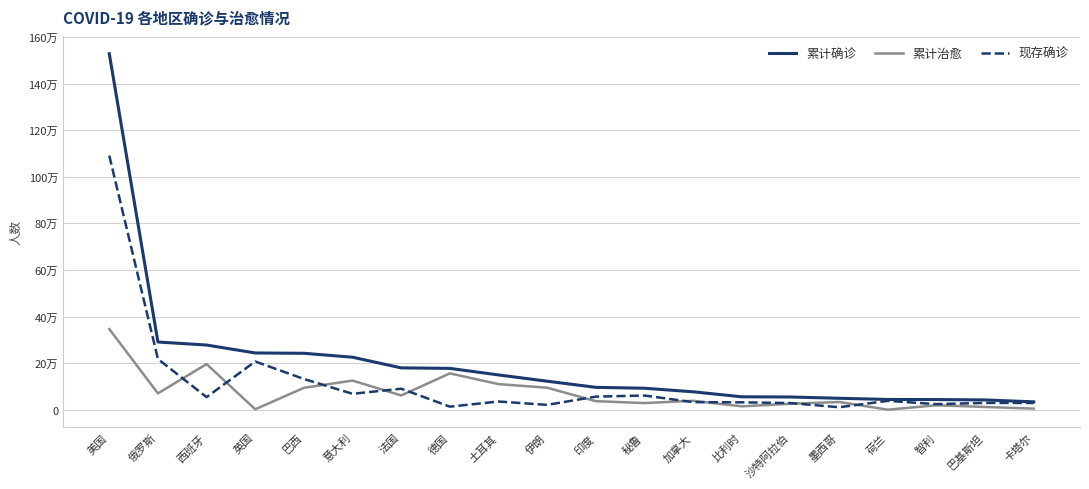

True or false: 现存确诊 and 累计确诊 cross at least once.

False